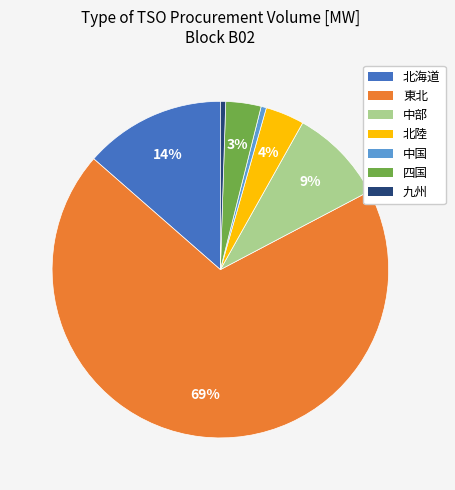

Does any single category account for the majority?

Yes